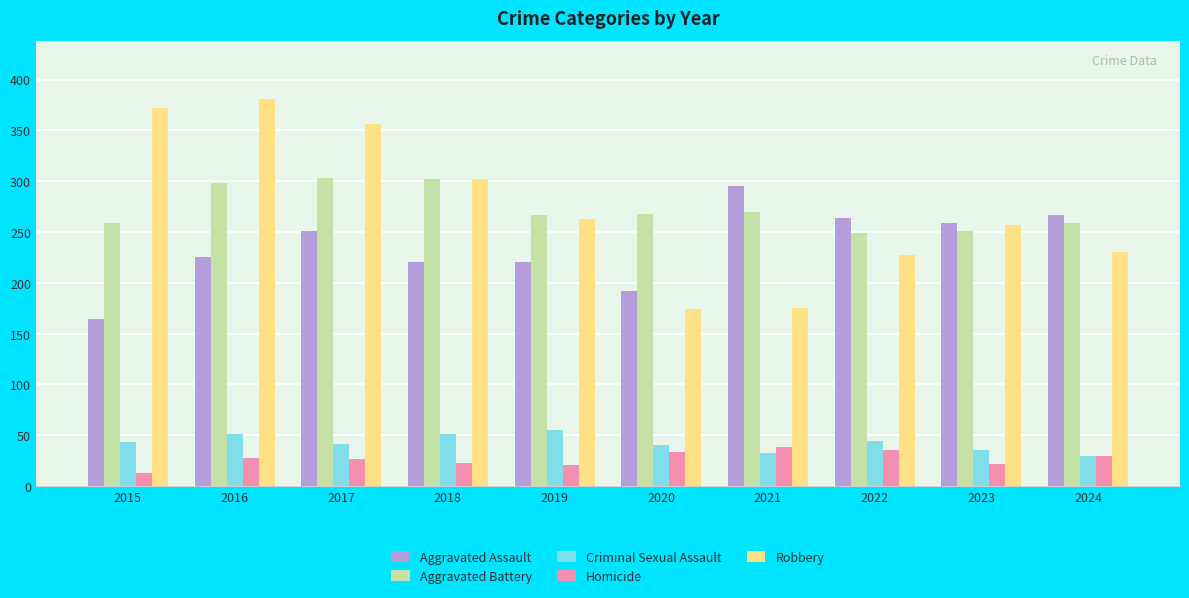

What is the sum of all Criminal Sexual Assault values?

423